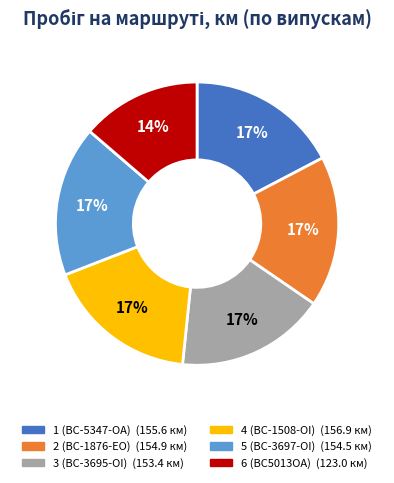

The 3 (BC-3695-OI) slice represents 9% of the pie. True or false?

False